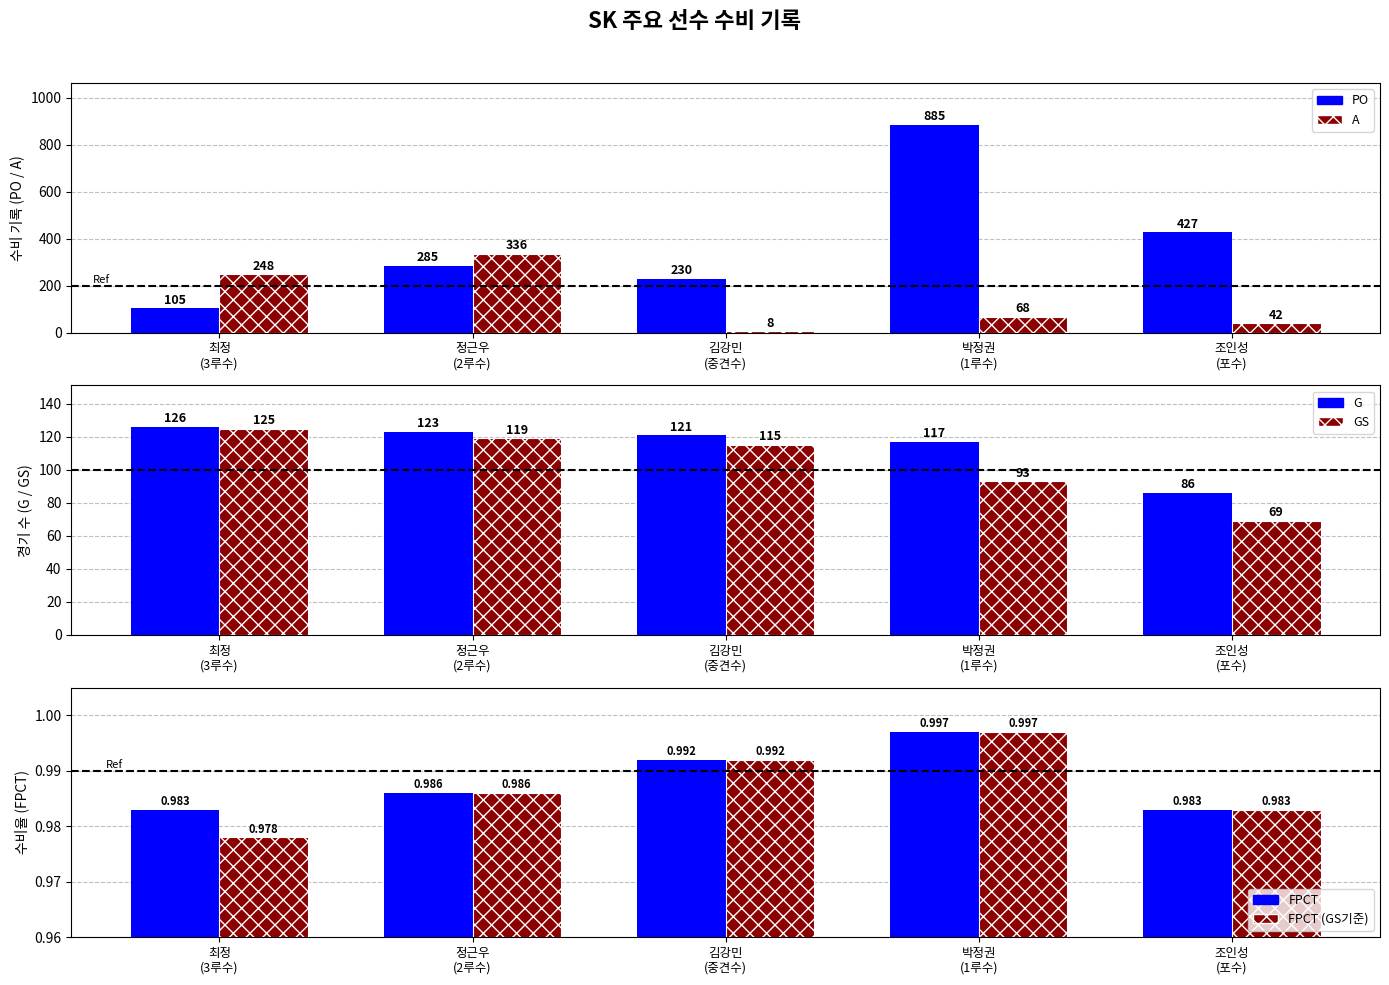

What is the lowest value of the FPCT(ref) series?

1.0